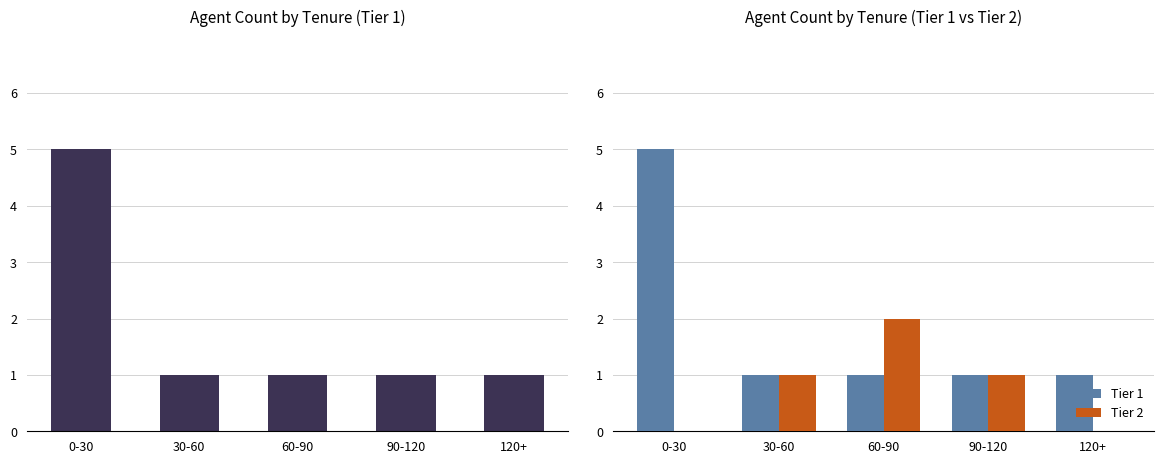

How many Tier 1 values are between 1 and 2?

4